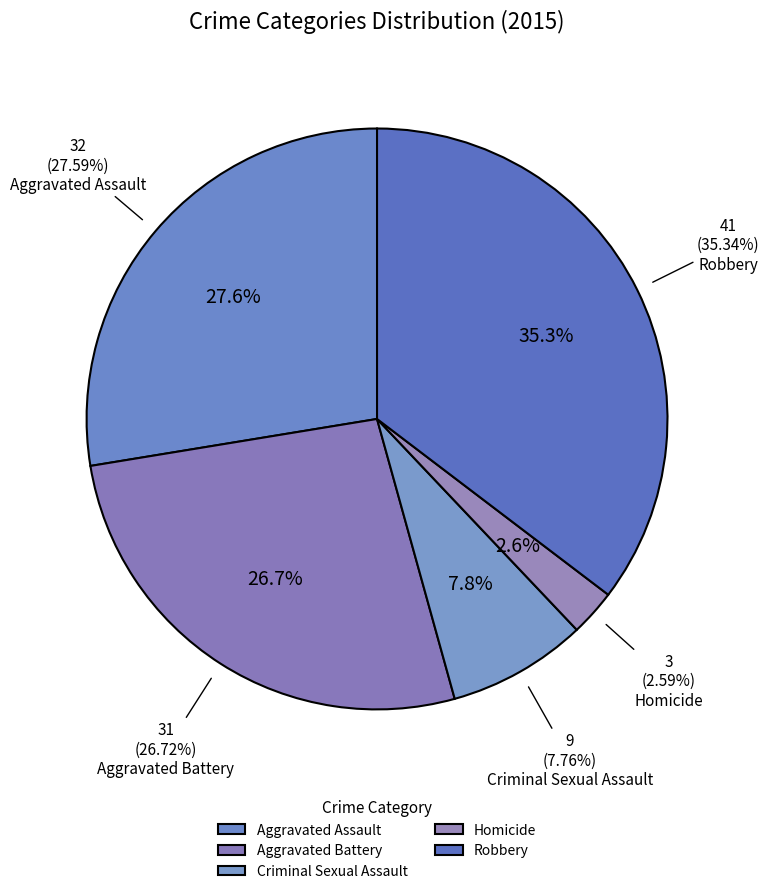

What is the smallest slice in the pie chart?

Homicide